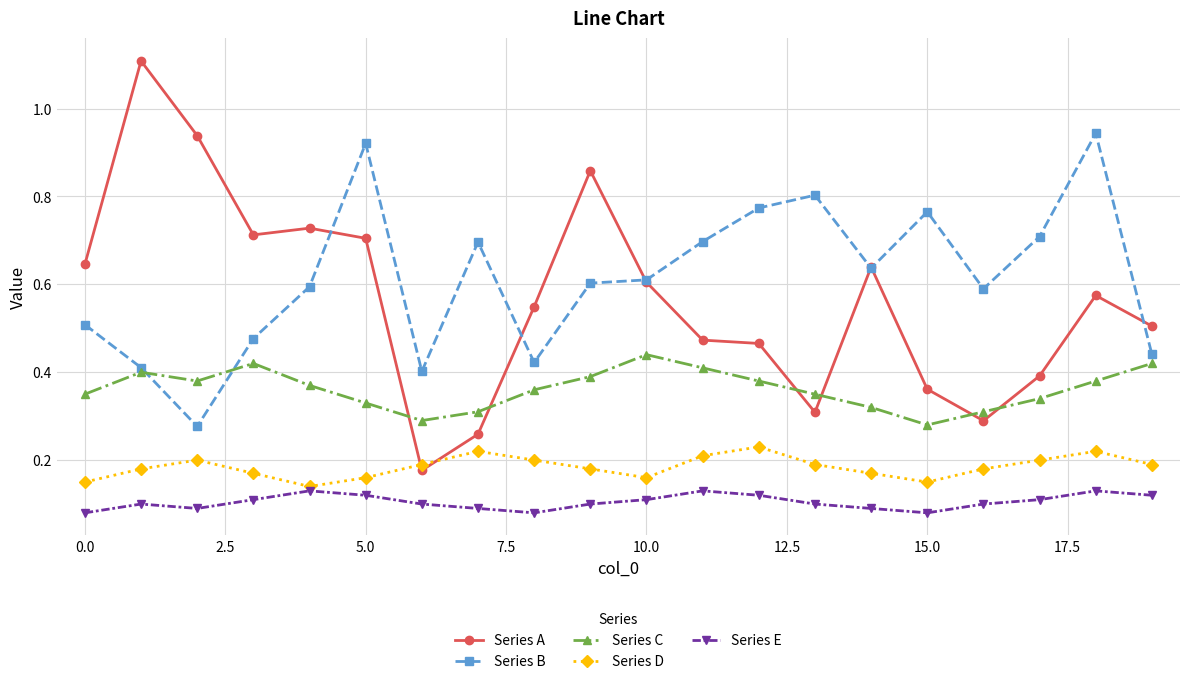

True or false: Series D and Series C cross at least once.

False